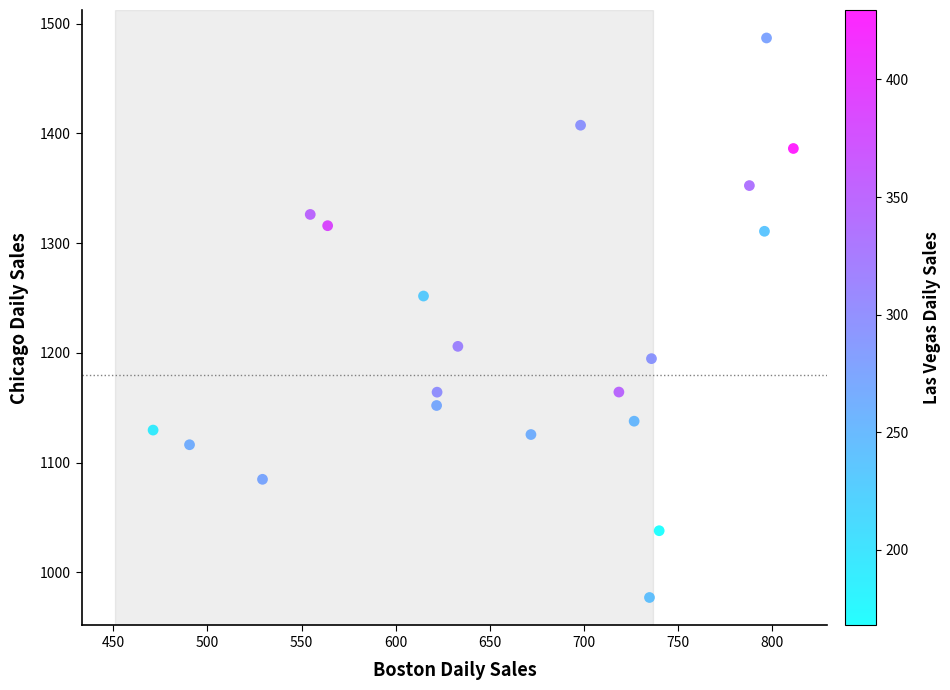

What is the range of X values (max minus min)?

340.0